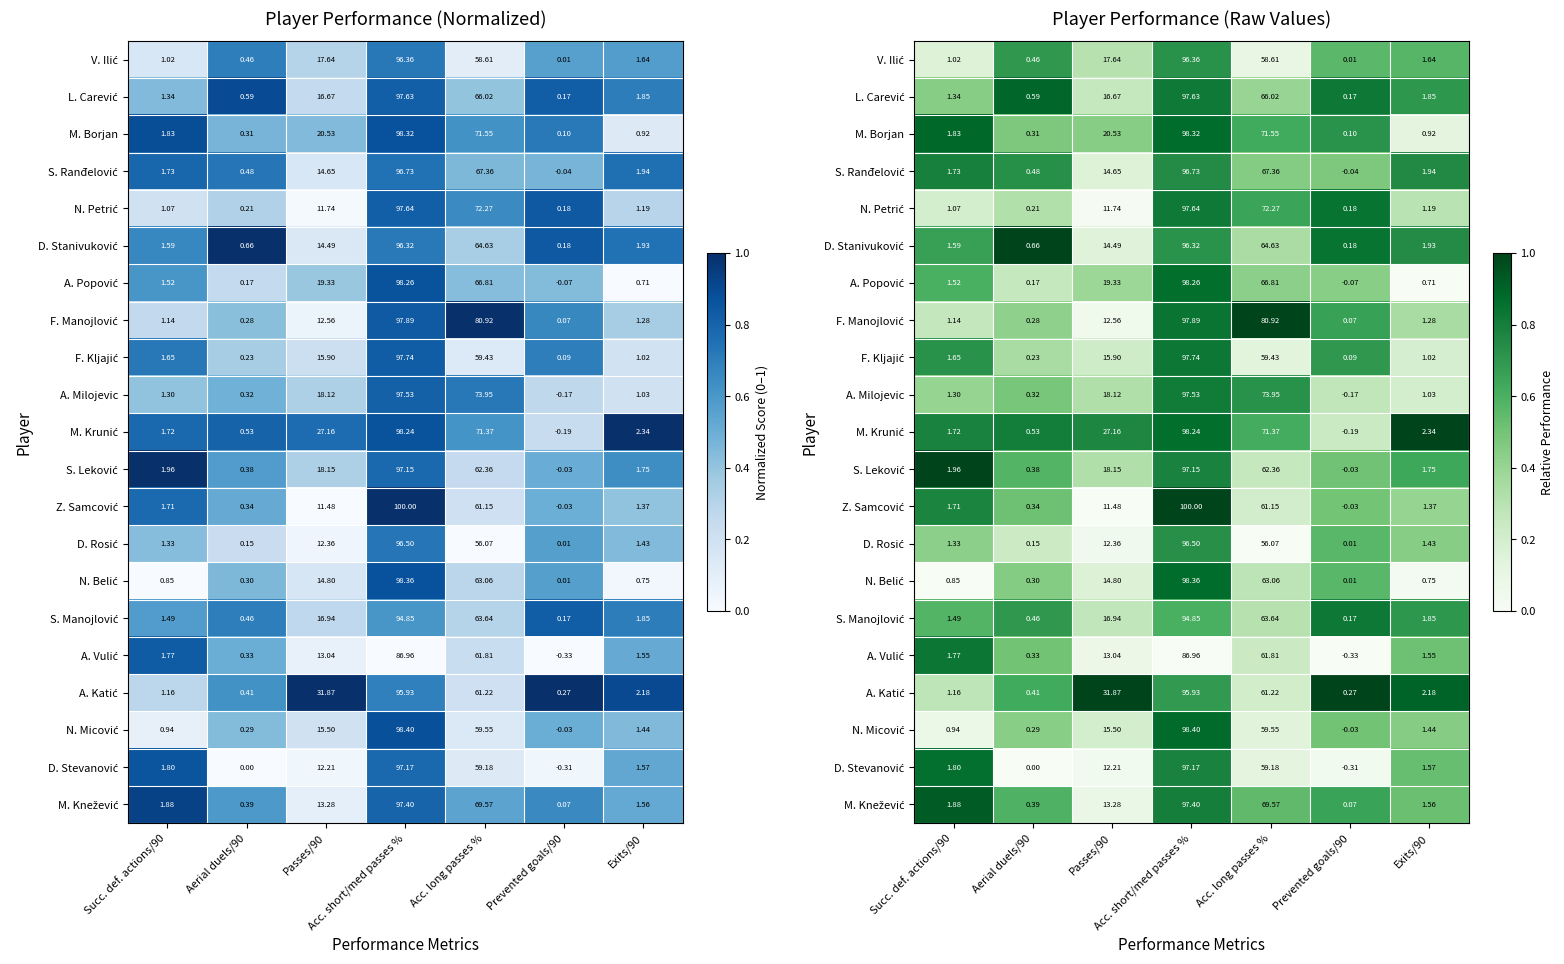

At which category does the chart reach its minimum across all series?

Exits/90